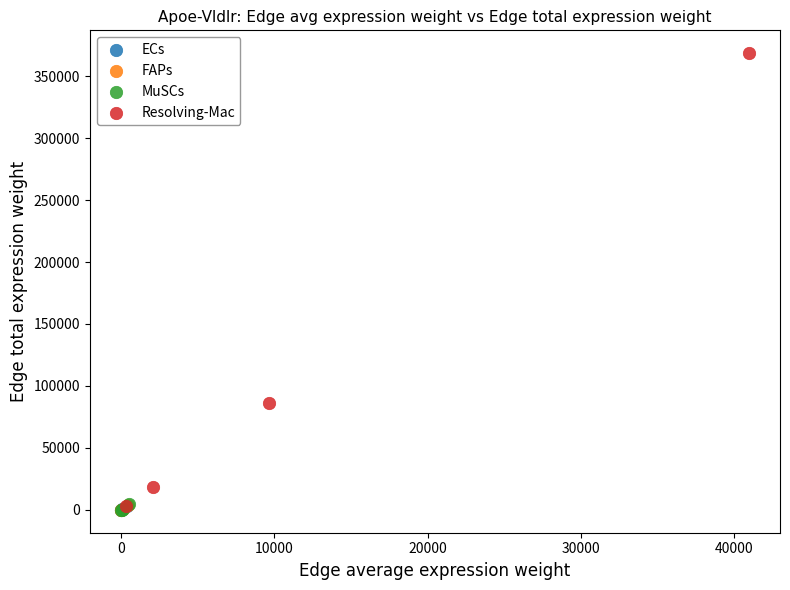

What are all the series names shown in the legend?

ECs, FAPs, MuSCs, Resolving-Mac